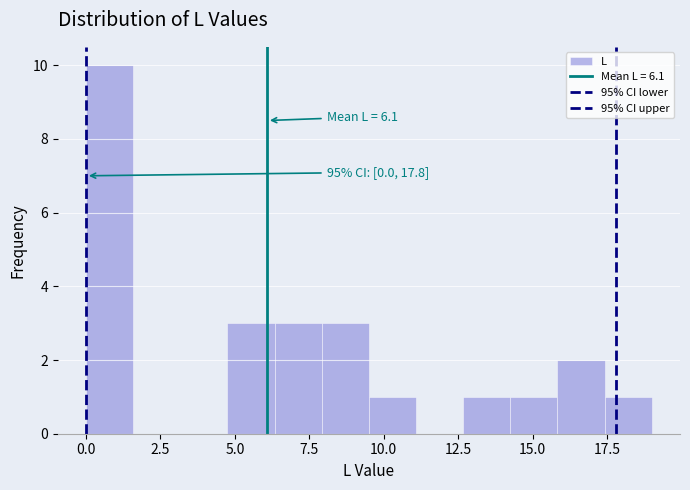

Around what value on the x-axis is the tallest bar? Give the approximate position of its centre, as read against the axis.

1.0